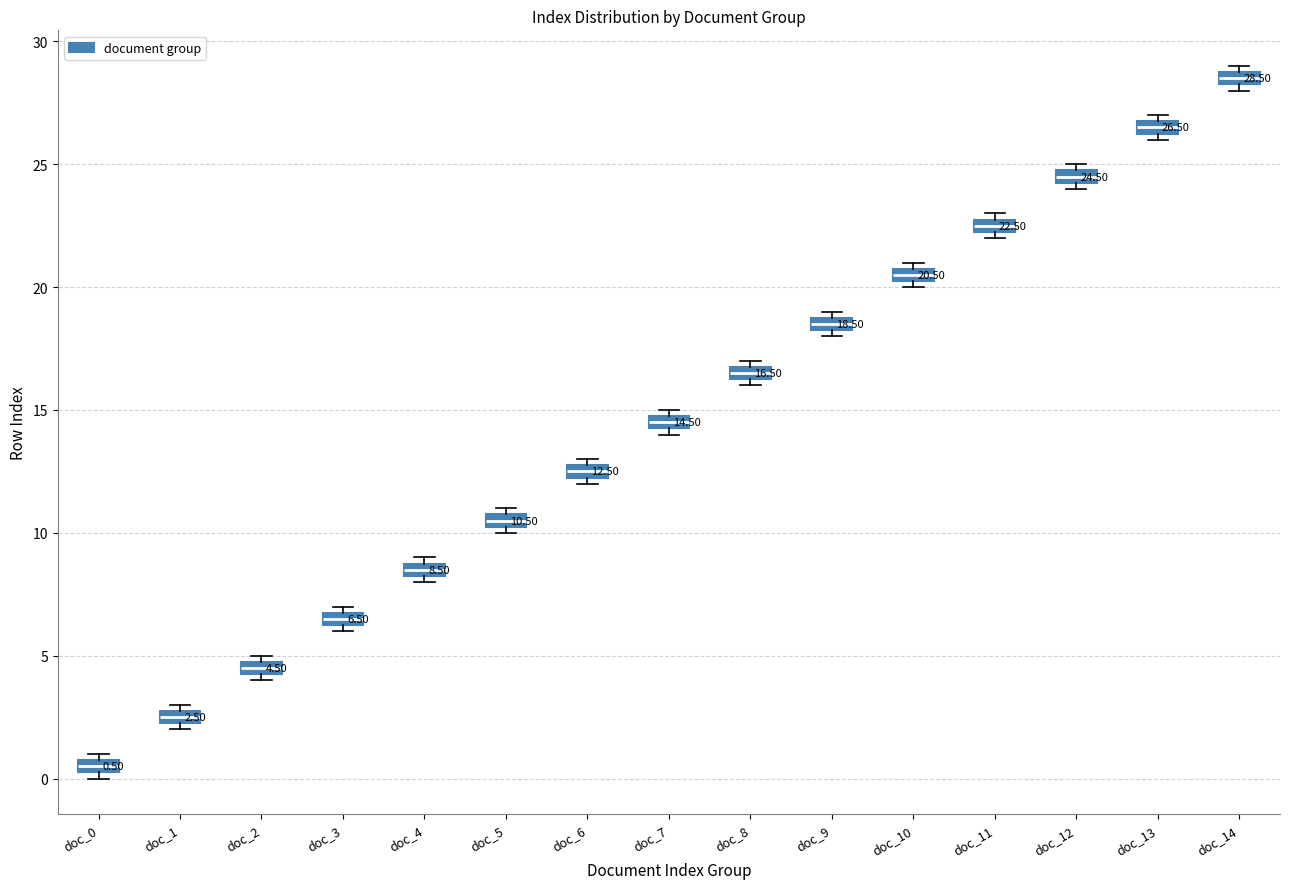

Which box's median line is the highest?

doc_14